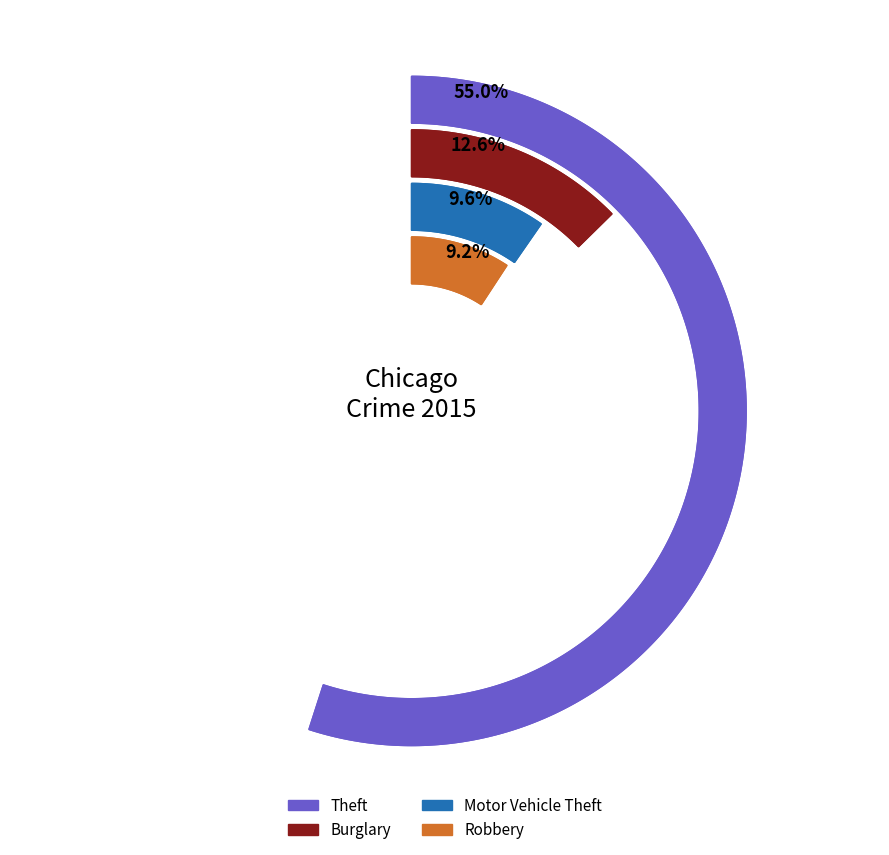

Combined, do Criminal Sexual Assault and Motor Vehicle Theft account for over 50%?

No